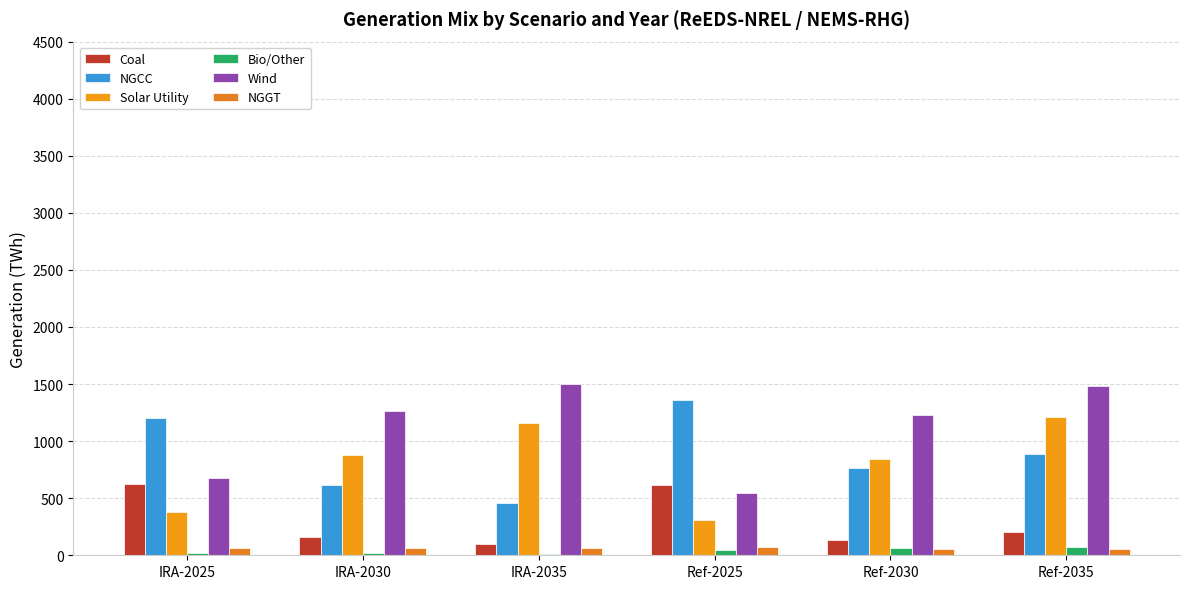

What is the sum of all Bio/Other values?

228.8